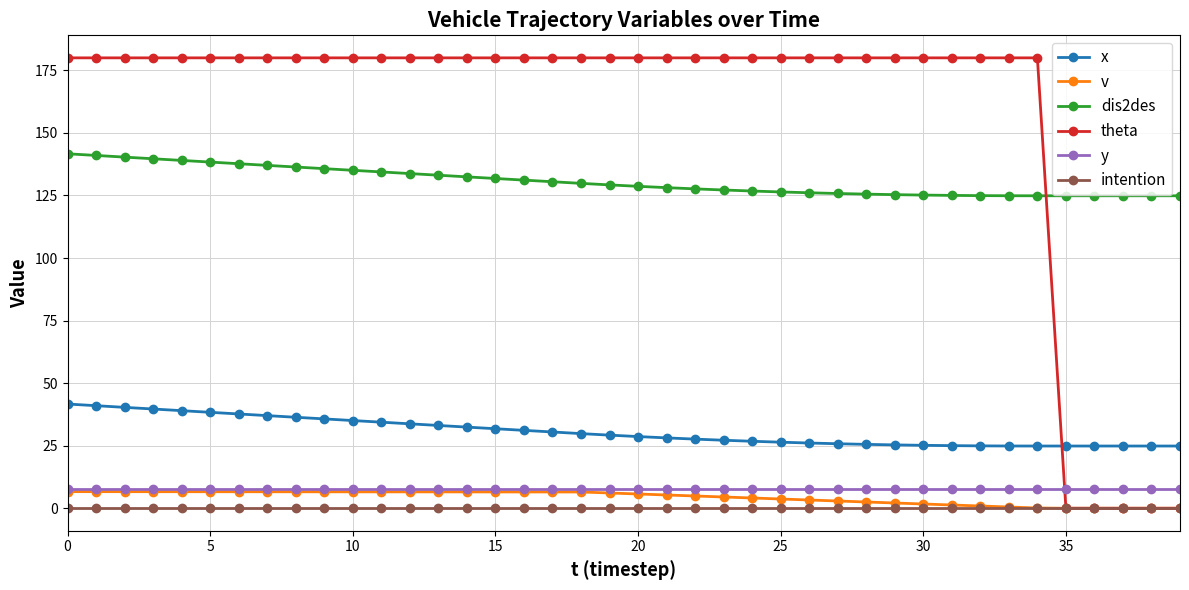

At how many categories does at least one series exceed 117?

40